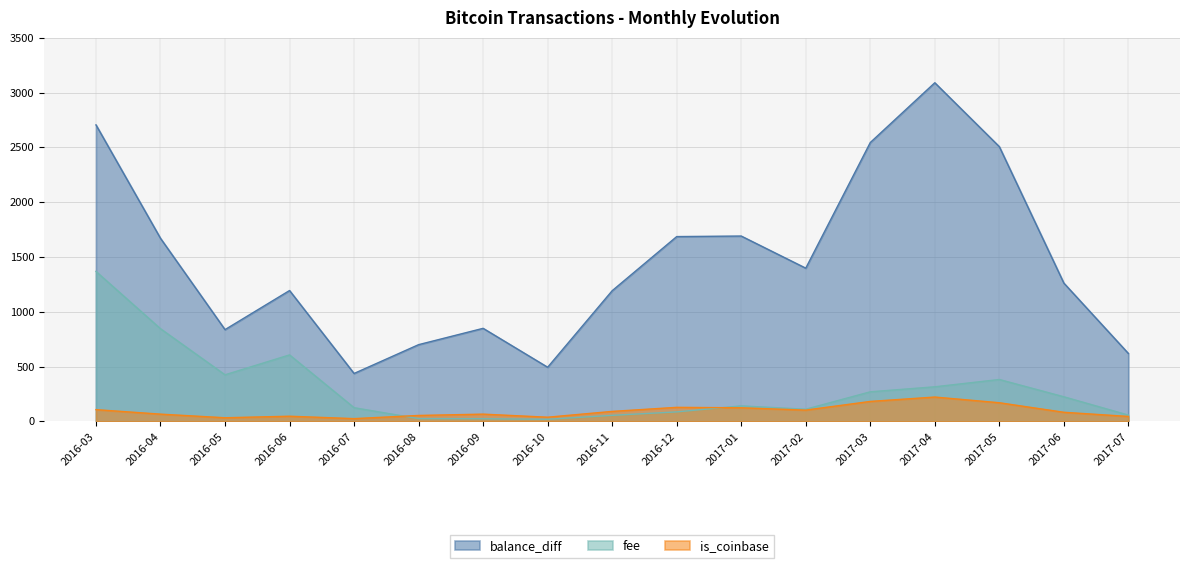

Between which two adjacent categories do fee and is_coinbase first intersect?

2016-07 and 2016-08